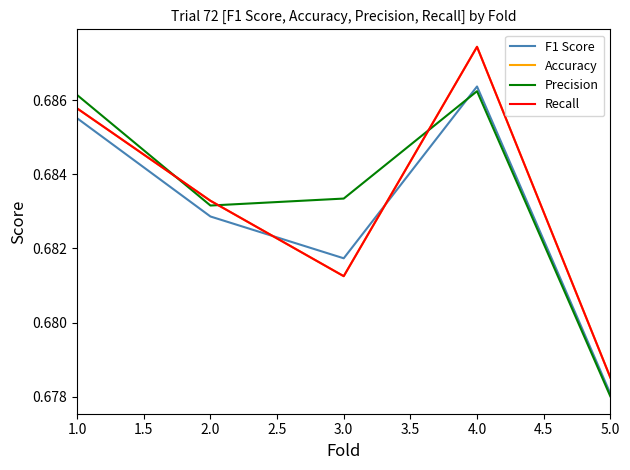

Does the chart display data point markers on the line(s)?

No